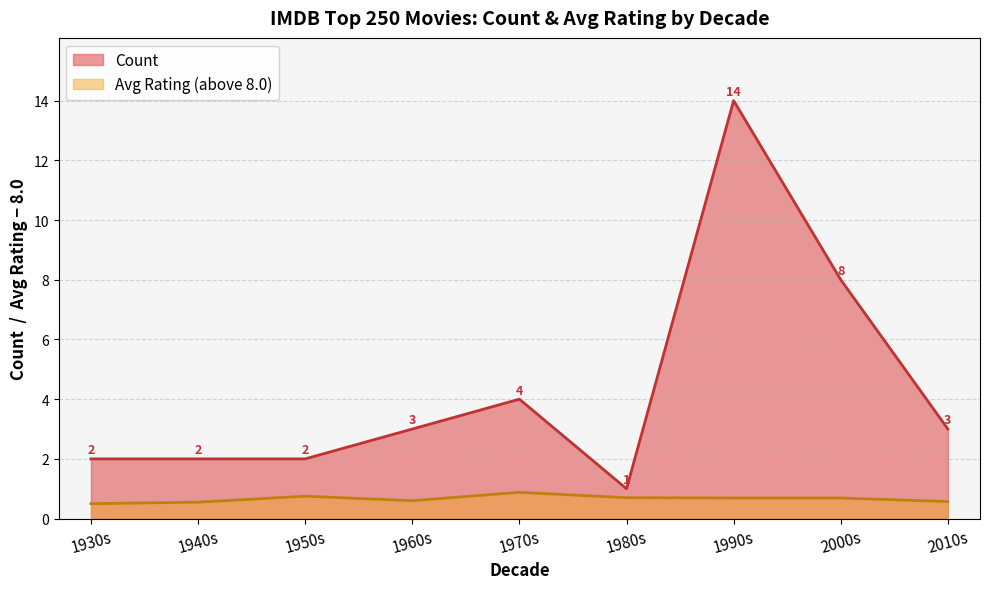

How many categories are shown in the chart?

9